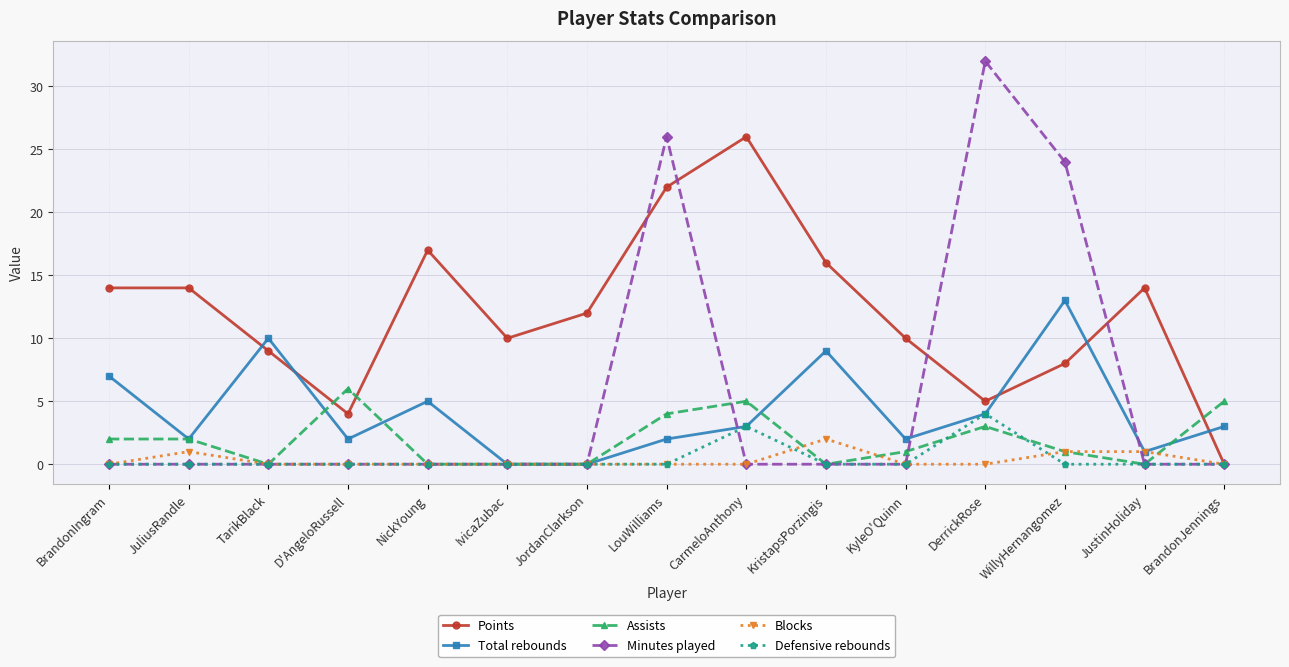

Reading left to right, transcribe all the data shown in this chart.

Points: BrandonIngram=14	JuliusRandle=14	TarikBlack=9	D'AngeloRussell=4	NickYoung=17	IvicaZubac=10	JordanClarkson=12	LouWilliams=22	CarmeloAnthony=26	KristapsPorzingis=16	KyleO'Quinn=10	DerrickRose=5	WillyHernangomez=8	JustinHoliday=14	BrandonJennings=0
Total rebounds: BrandonIngram=7	JuliusRandle=2	TarikBlack=10	D'AngeloRussell=2	NickYoung=5	IvicaZubac=0	JordanClarkson=0	LouWilliams=2	CarmeloAnthony=3	KristapsPorzingis=9	KyleO'Quinn=2	DerrickRose=4	WillyHernangomez=13	JustinHoliday=1	BrandonJennings=3
Assists: BrandonIngram=2	JuliusRandle=2	TarikBlack=0	D'AngeloRussell=6	NickYoung=0	IvicaZubac=0	JordanClarkson=0	LouWilliams=4	CarmeloAnthony=5	KristapsPorzingis=0	KyleO'Quinn=1	DerrickRose=3	WillyHernangomez=1	JustinHoliday=0	BrandonJennings=5
Minutes played: BrandonIngram=0	JuliusRandle=0	TarikBlack=0	D'AngeloRussell=0	NickYoung=0	IvicaZubac=0	JordanClarkson=0	LouWilliams=26	CarmeloAnthony=0	KristapsPorzingis=0	KyleO'Quinn=0	DerrickRose=32	WillyHernangomez=24	JustinHoliday=0	BrandonJennings=0
Blocks: BrandonIngram=0	JuliusRandle=1	TarikBlack=0	D'AngeloRussell=0	NickYoung=0	IvicaZubac=0	JordanClarkson=0	LouWilliams=0	CarmeloAnthony=0	KristapsPorzingis=2	KyleO'Quinn=0	DerrickRose=0	WillyHernangomez=1	JustinHoliday=1	BrandonJennings=0
Defensive rebounds: BrandonIngram=0	JuliusRandle=0	TarikBlack=0	D'AngeloRussell=0	NickYoung=0	IvicaZubac=0	JordanClarkson=0	LouWilliams=0	CarmeloAnthony=3	KristapsPorzingis=0	KyleO'Quinn=0	DerrickRose=4	WillyHernangomez=0	JustinHoliday=0	BrandonJennings=0